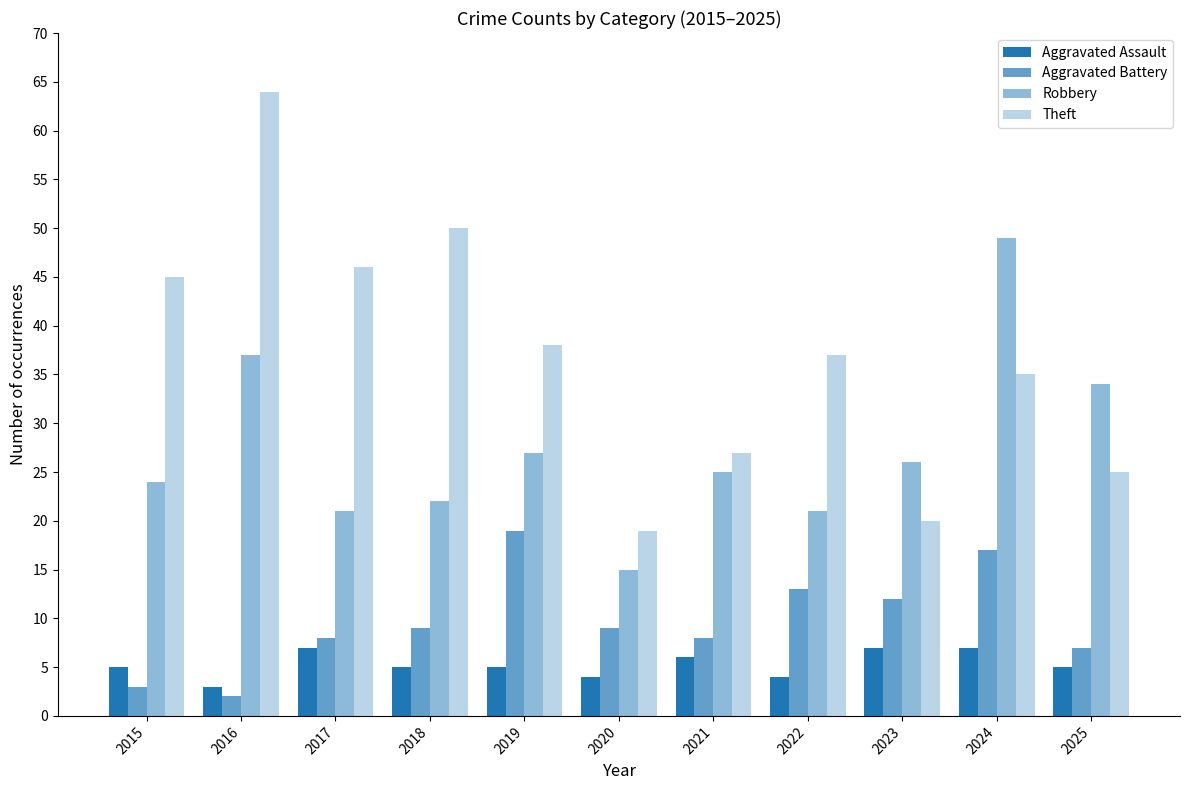

At which label does Theft first exceed 37?

2015